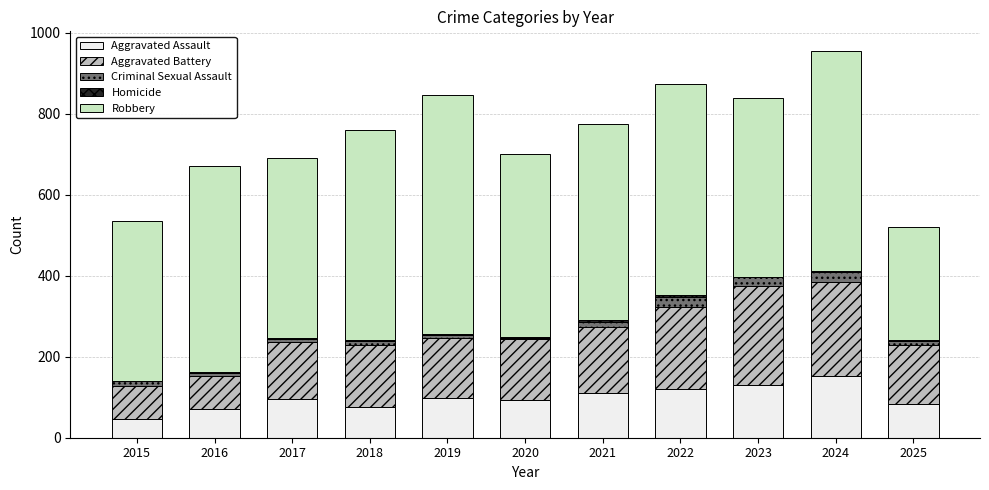

Which category has the highest value in the Aggravated Assault series?

2024